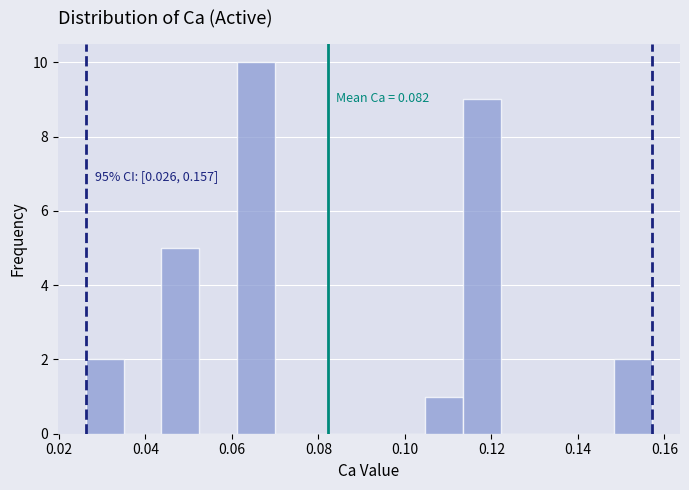

Which range on the x-axis has the tallest bar?

0.062 to 0.070